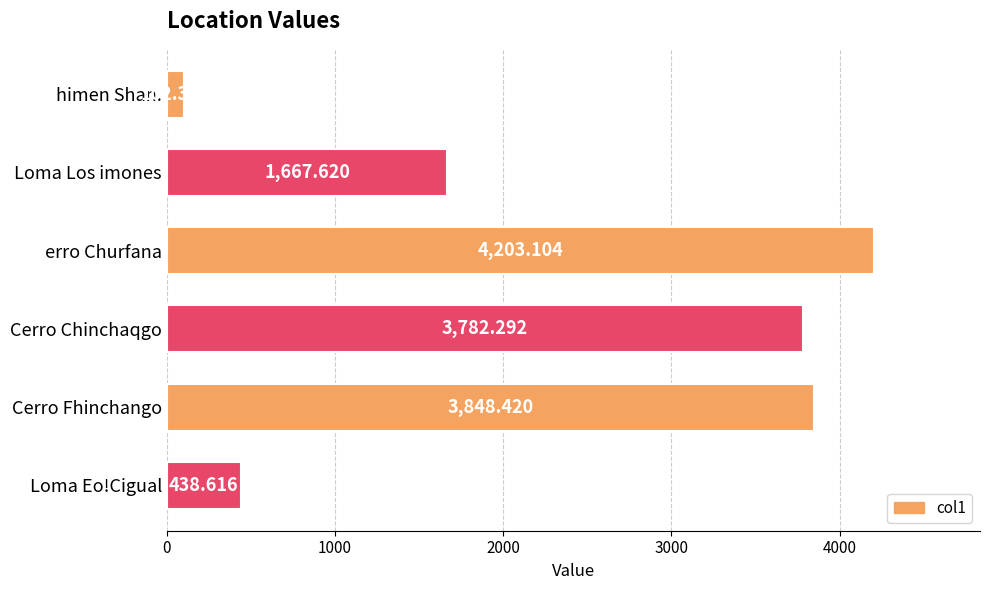

Between erro Churfana and Loma Eo!Cigual, which is larger?

erro Churfana